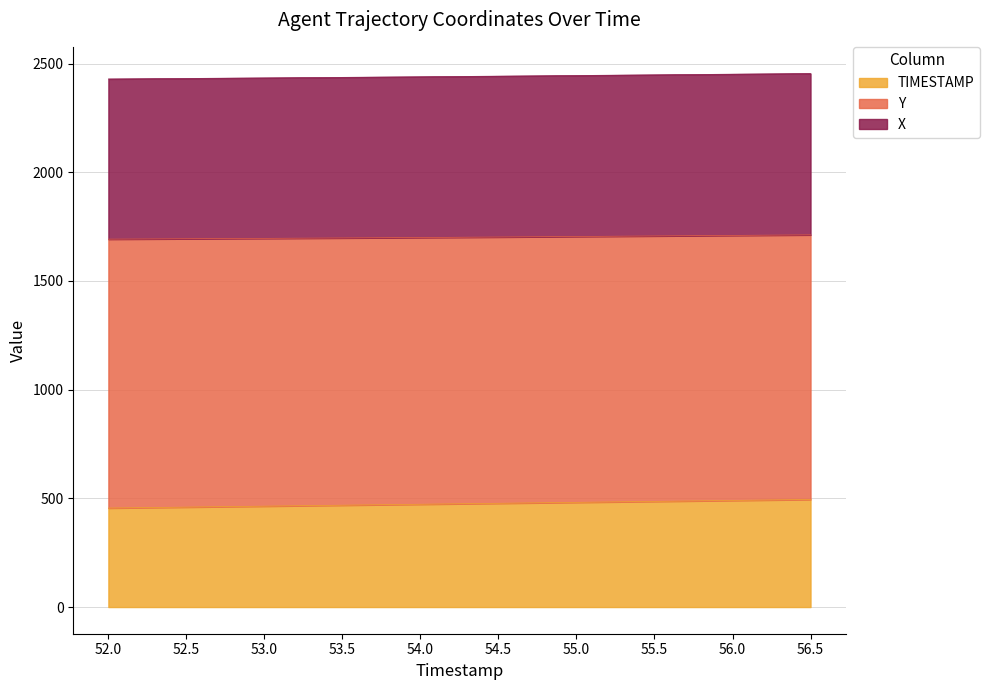

Which label corresponds to the largest value in the chart?

56.5